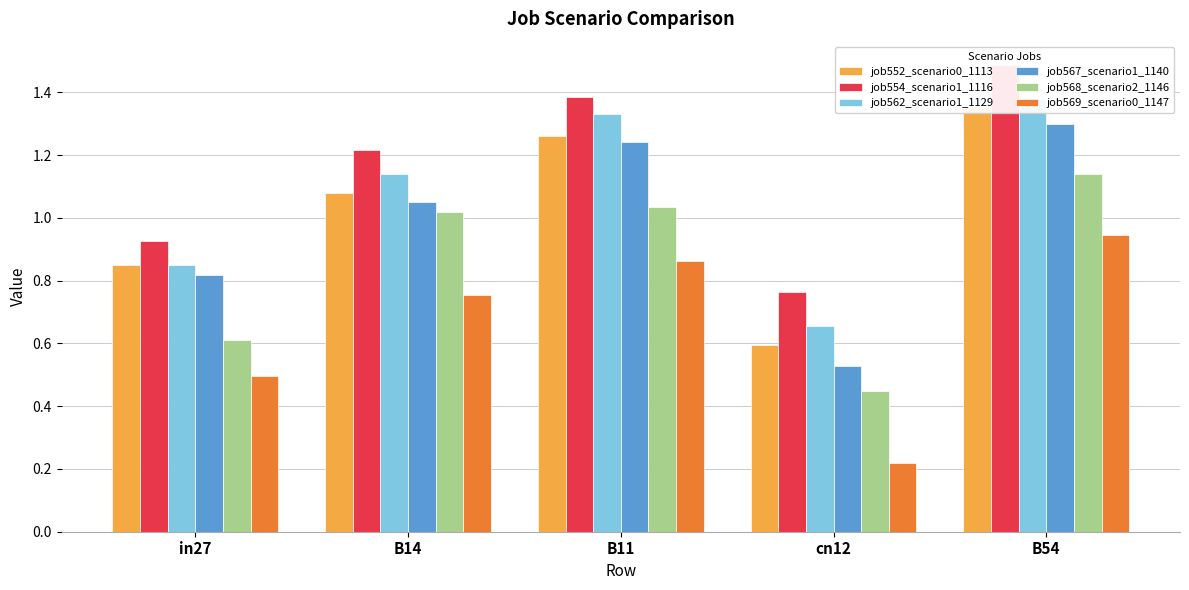

At which label does job554_scenario1_1116 reach its peak?

B54